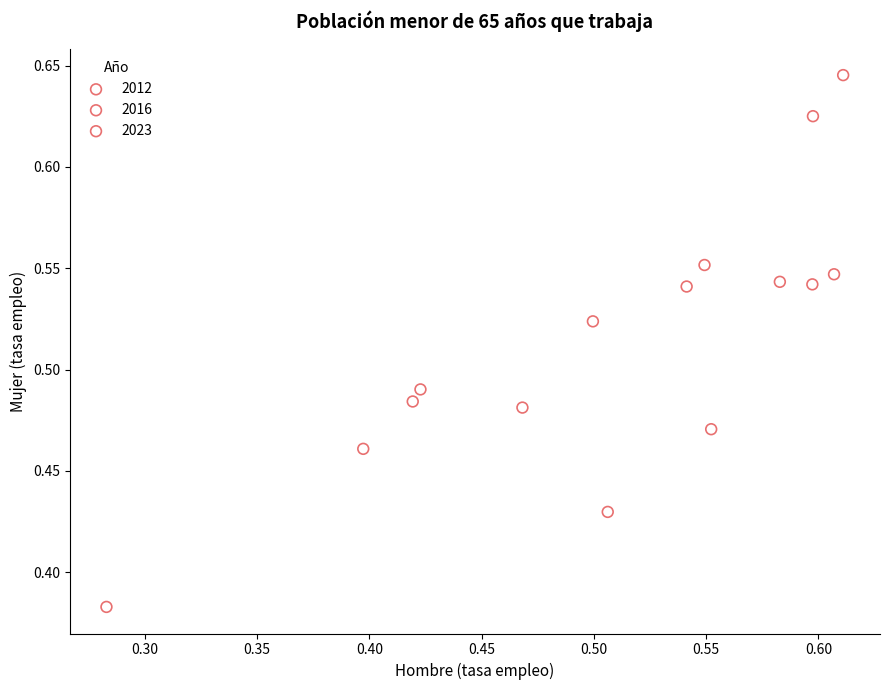

Which series has the widest spread of Y values?

2012